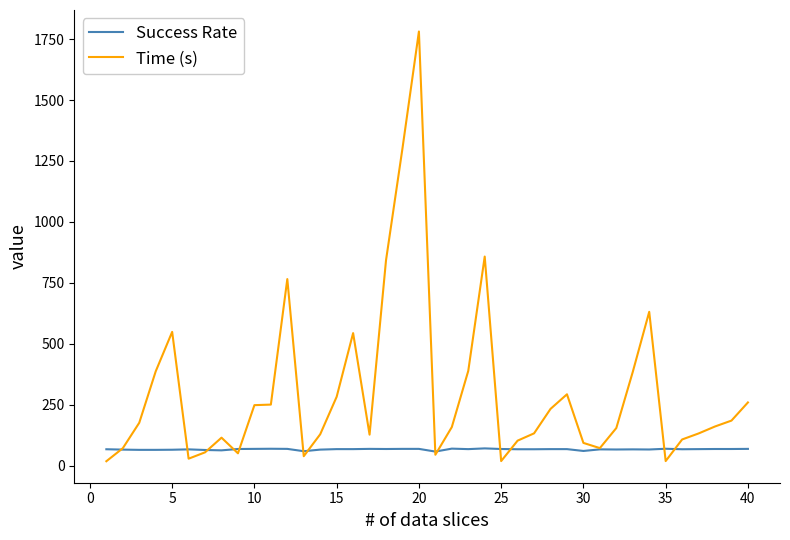

How many distinct data groups are displayed?

2